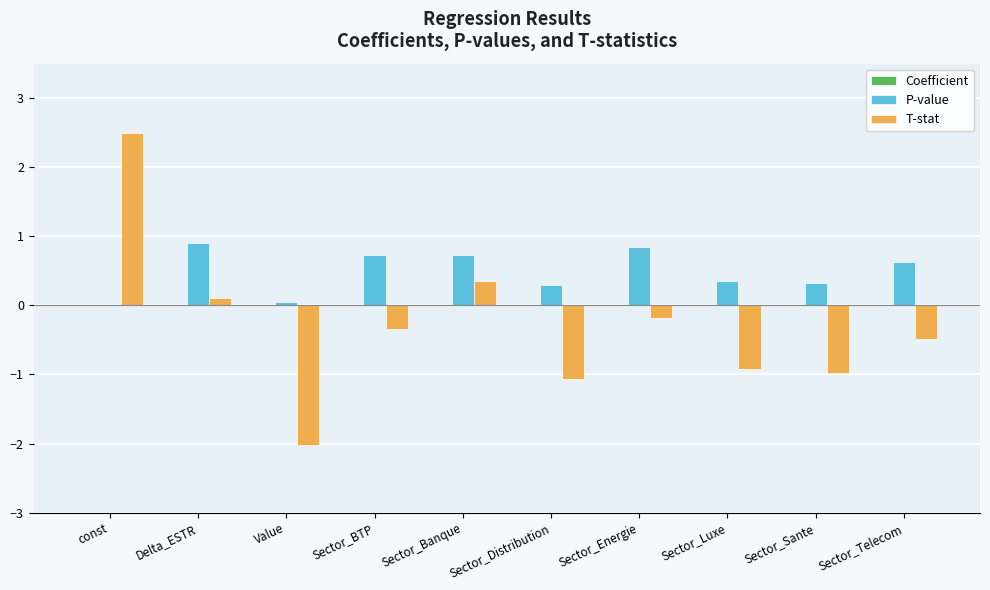

Which category has the highest value across all series?

const